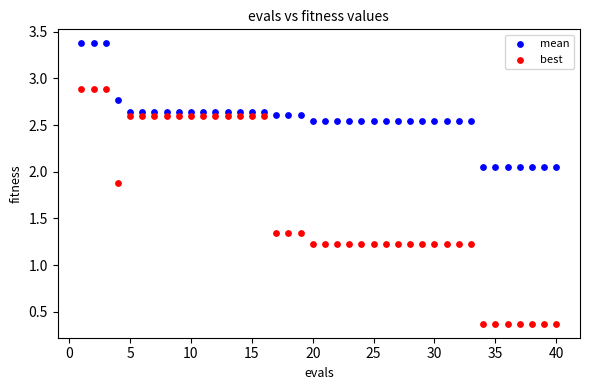

What are all the series names shown in the legend?

mean, best